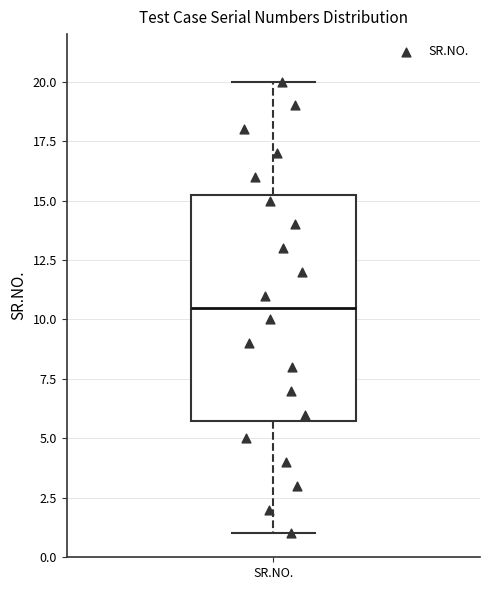

Transcribe this box plot: give where the median line is, the range the box spans, and where the two whiskers end, as read against the y-axis. The values are not printed on the chart, so give them approximately, as read against the axis.

median 10.5, box 6.0 to 15.5, whiskers 1.0 to 20.0